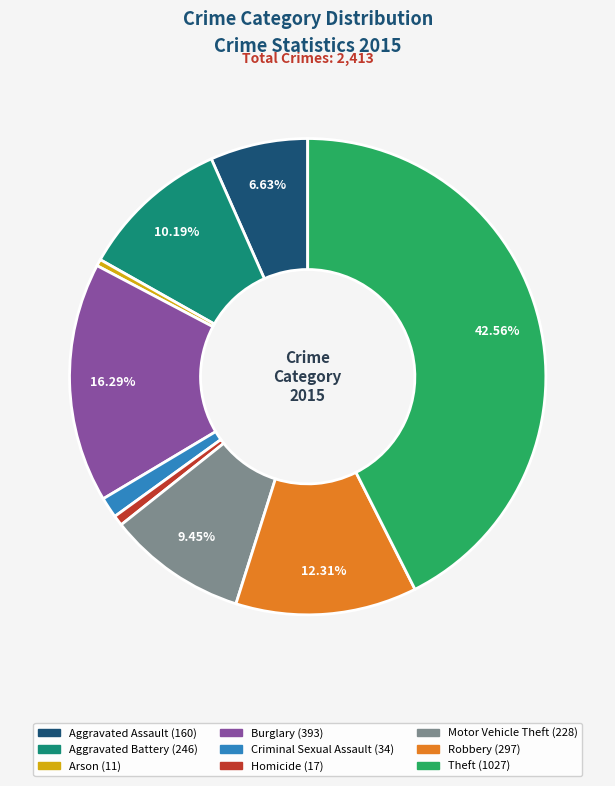

What percentage do Theft and Robbery together represent?

54.9%